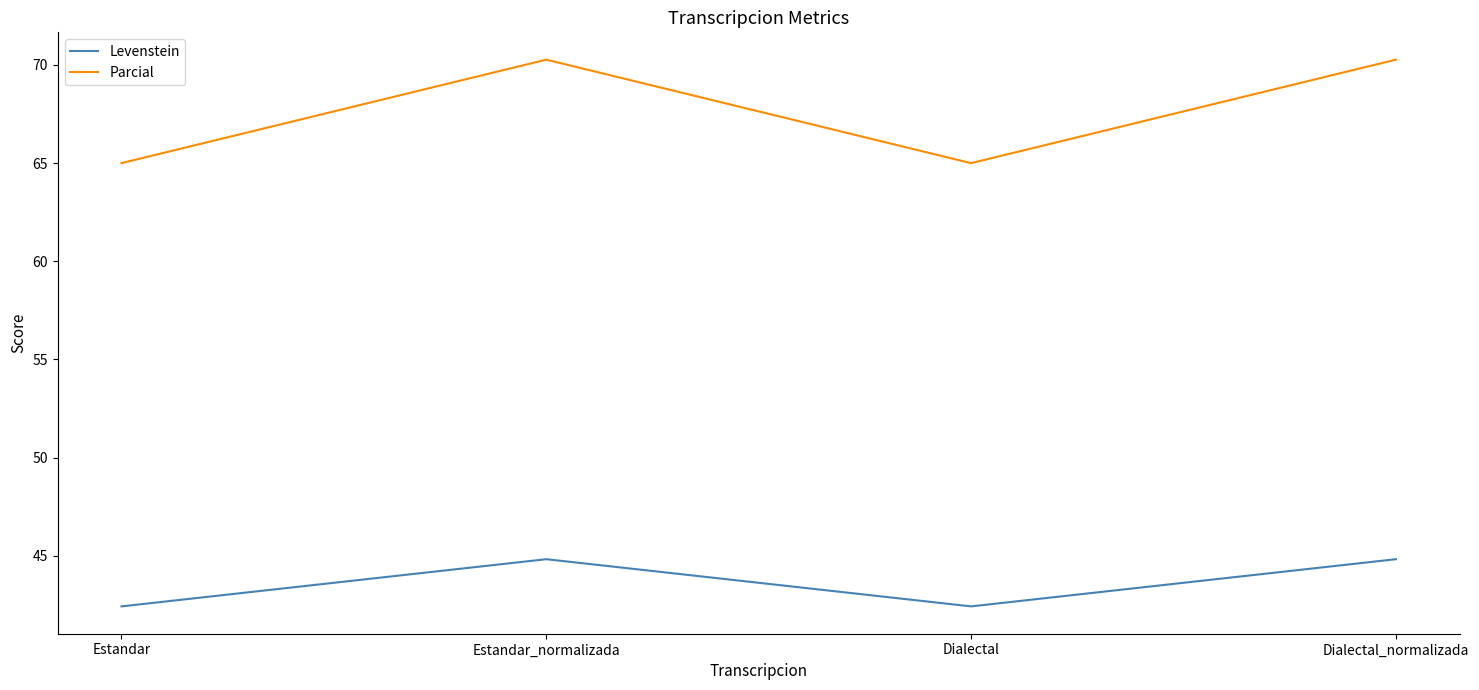

What position from the right is Dialectal?

2